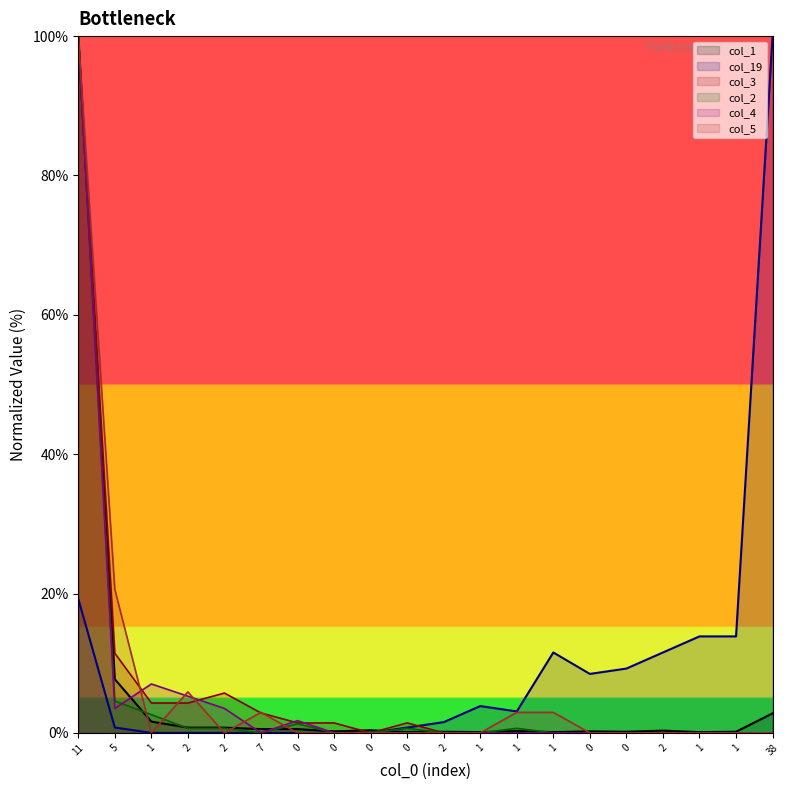

Is this an area chart (filled region under the line)?

No